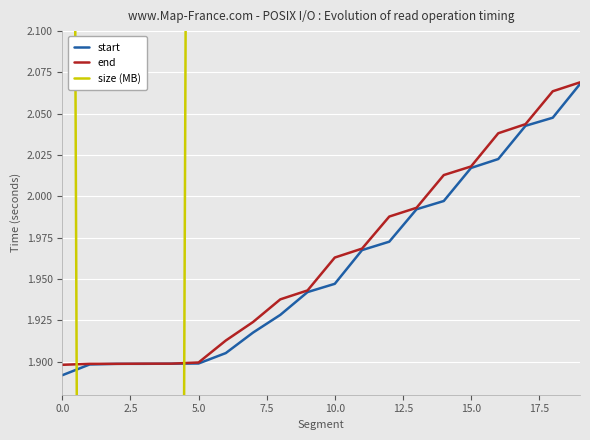

What is the value of the end point at the 4th from the left?

1.9